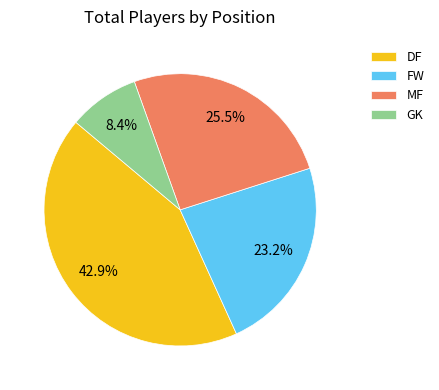

Is there a majority slice in this chart?

No